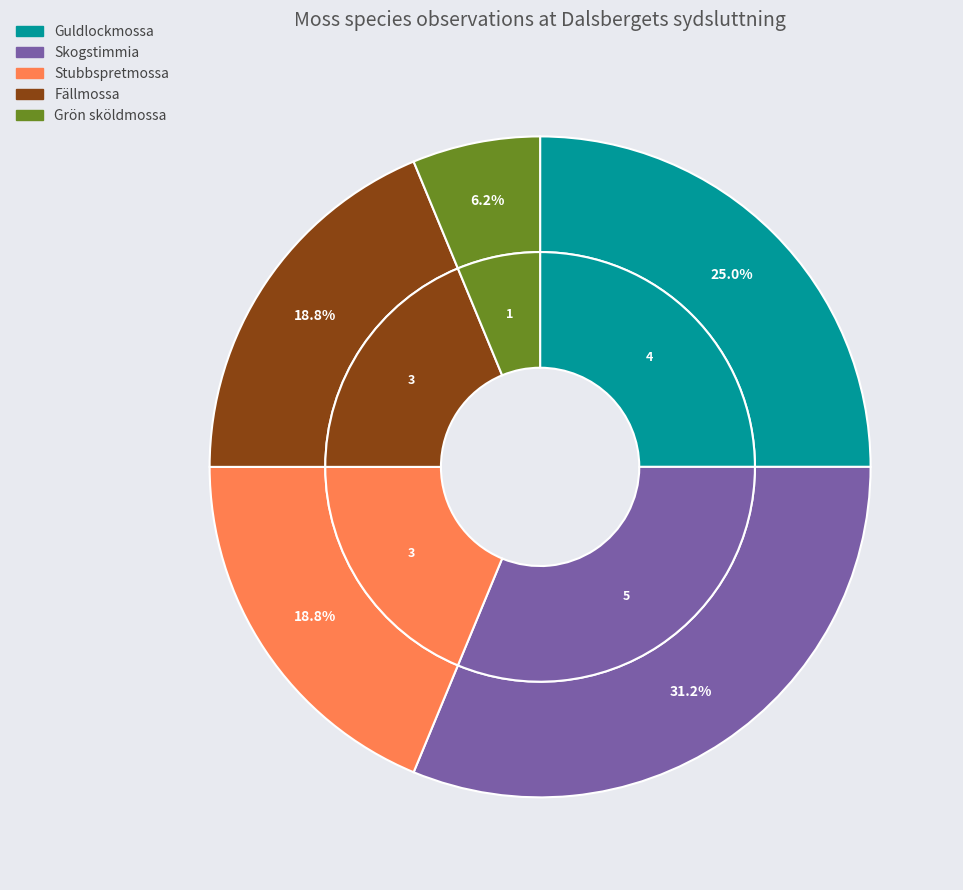

To the nearest percent, what percentage of the pie is Skogstimmia?

31%